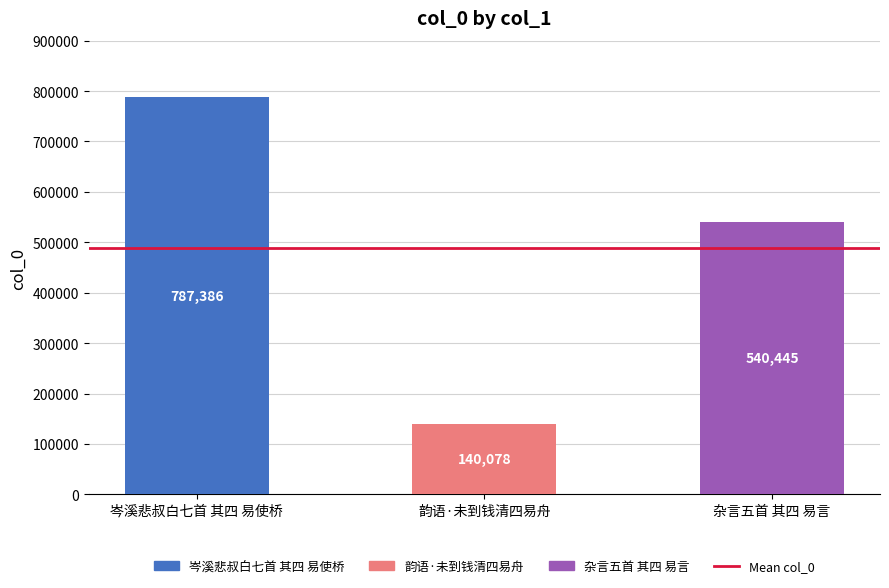

What is the ratio of the value at 岑溪悲叔白七首 其四 易使桥 to the value at 杂言五首 其四 易言?

1.5